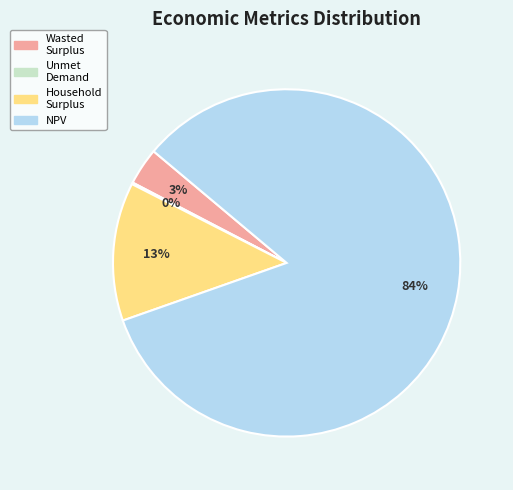

What is the largest slice in the pie chart?

NPV